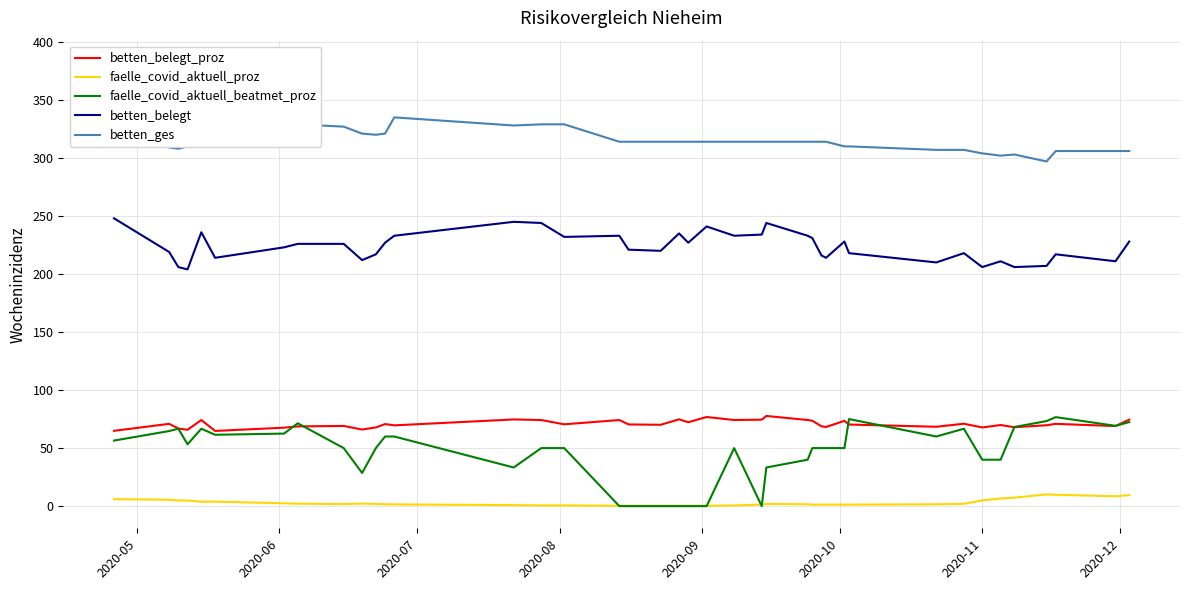

True or false: betten_belegt has more than 2 interior local peaks.

True